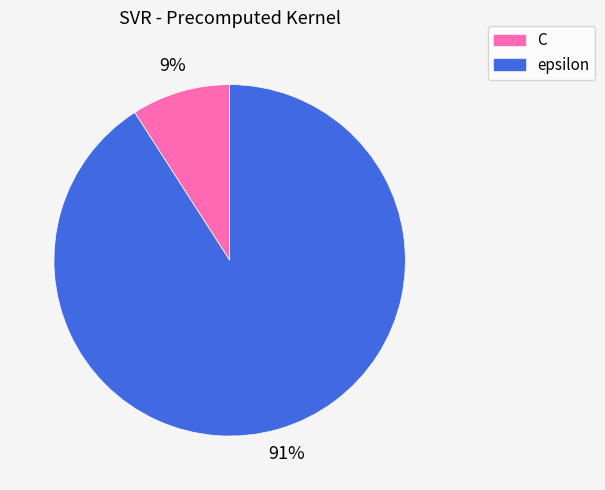

Which has a higher value, C or epsilon?

epsilon